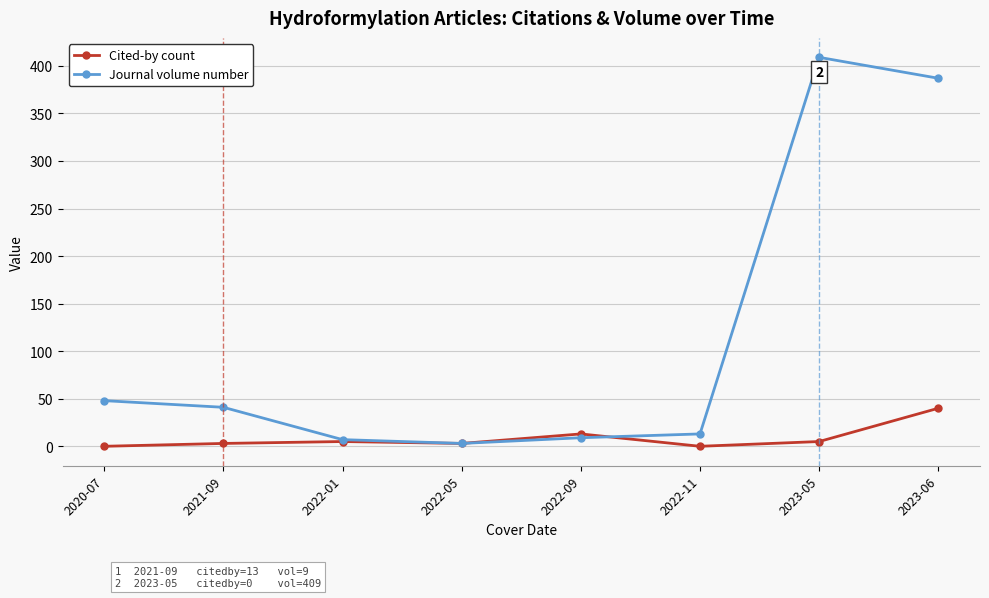

At which label does Journal volume number reach its minimum?

2022-05